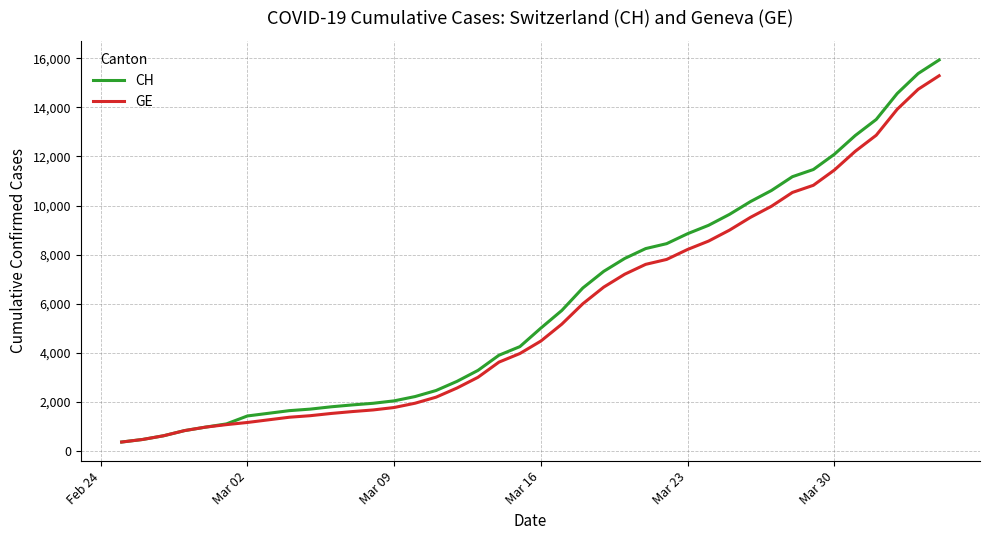

What is the maximum value for CH?

15926